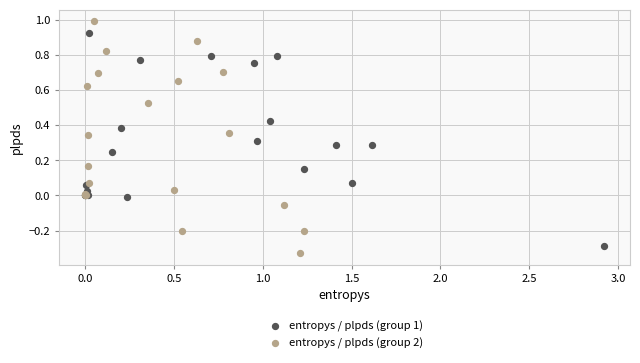

Which series reaches the maximum Y coordinate?

entropys / plpds (group 2)